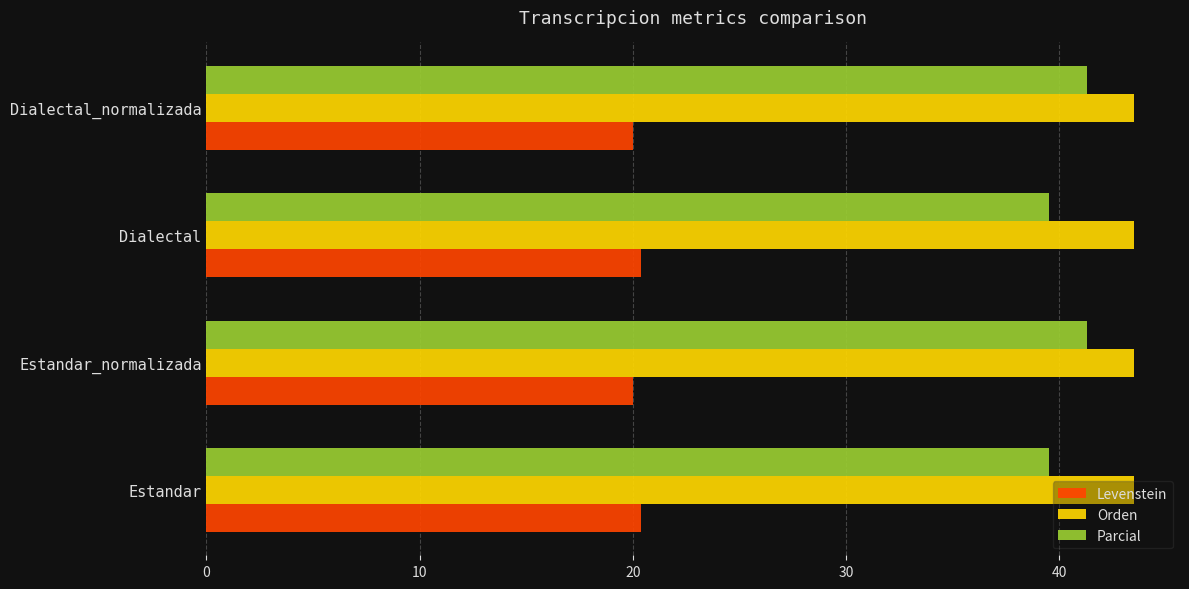

What is the average value of the Levenstein series?

20.2